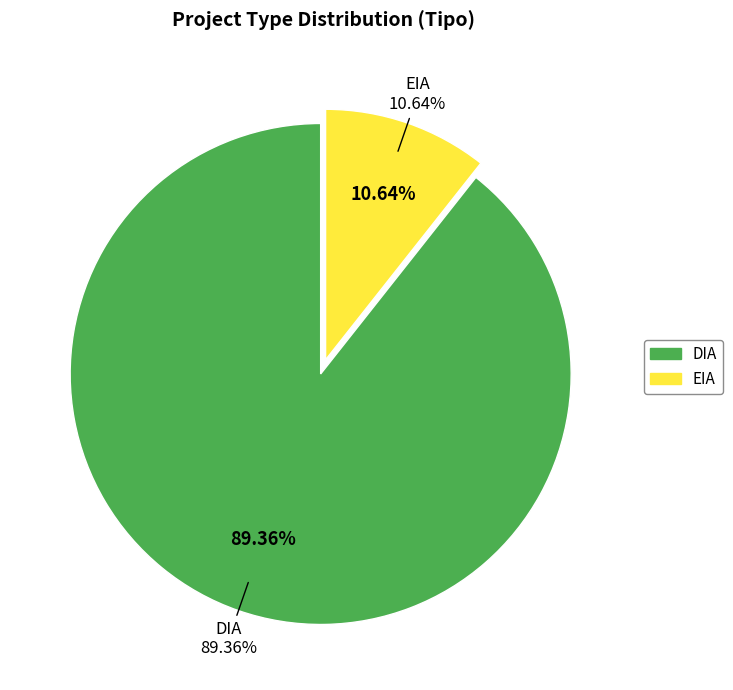

Approximately how many times larger is the value at EIA compared to DIA?

0.1